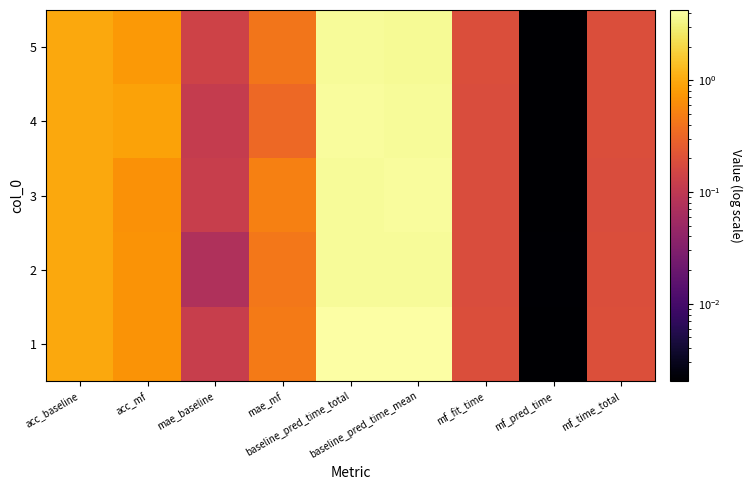

What is the difference between the highest and lowest values at baseline_pred_time_mean?

0.6